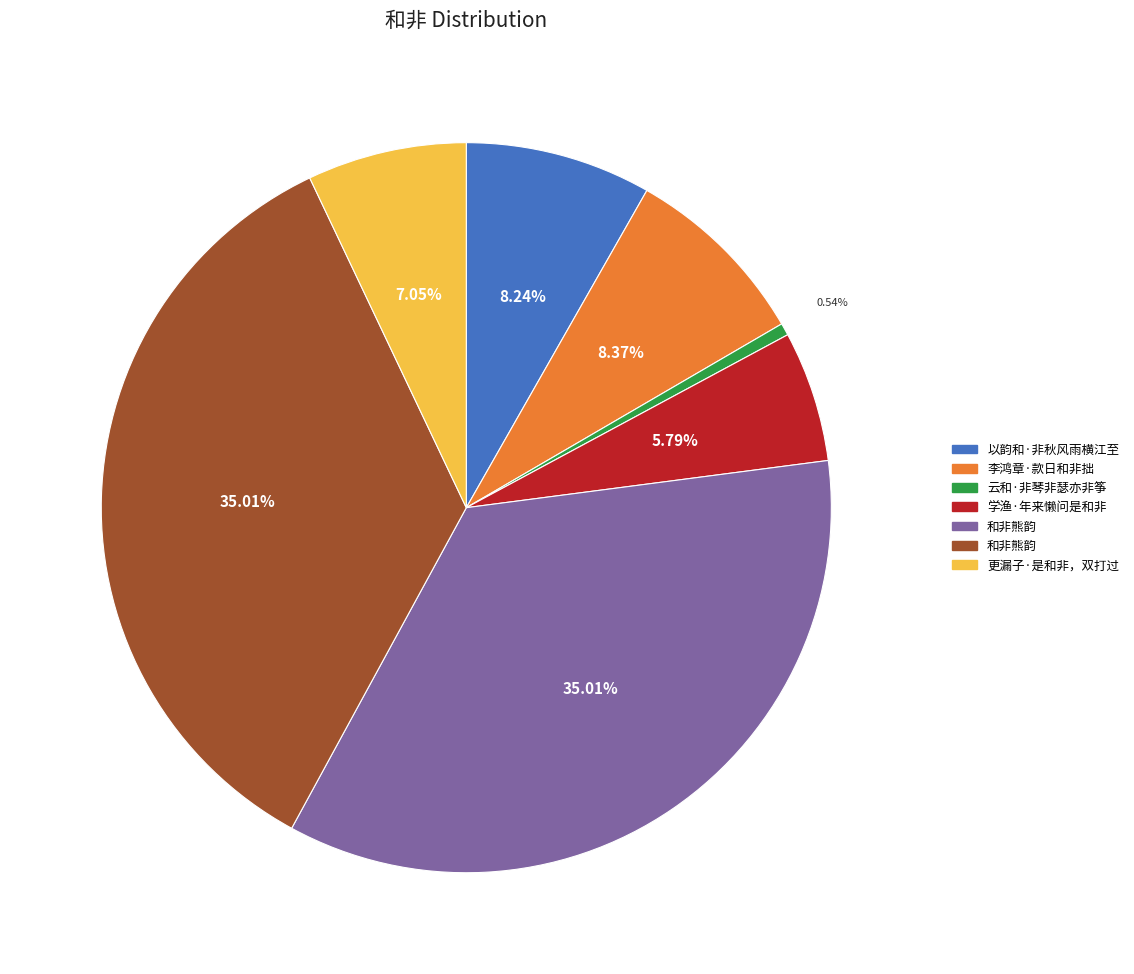

Is there any slice that represents more than half of the pie?

No